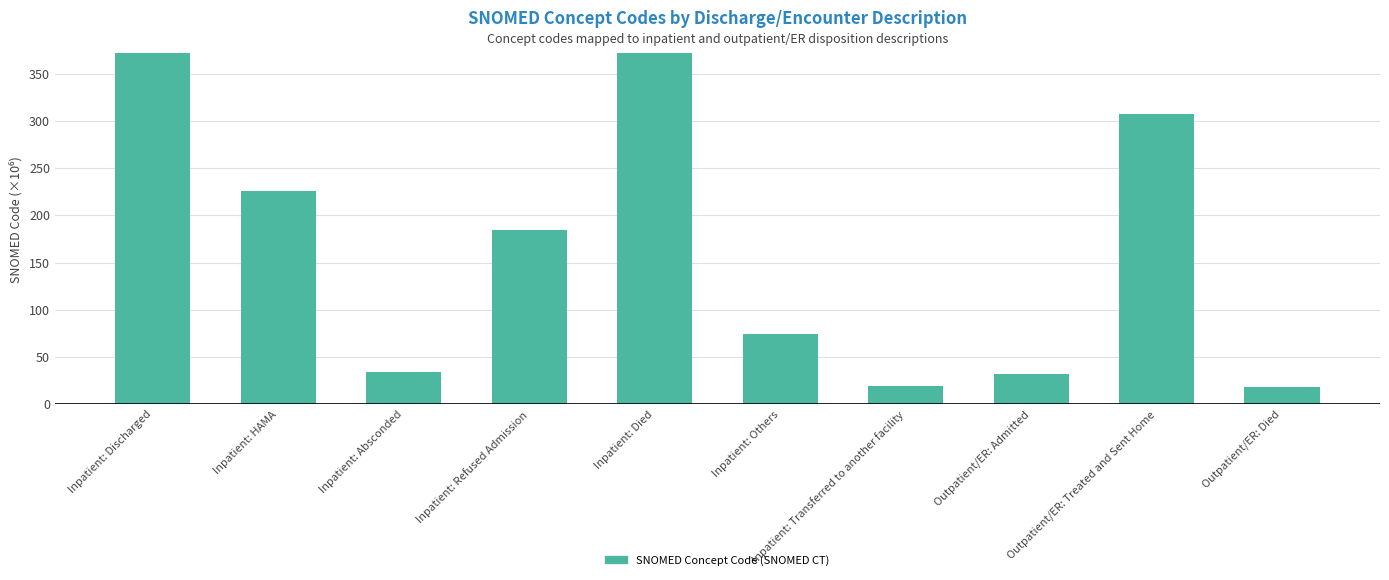

Between Inpatient: Others and Outpatient/ER: Died, which is larger?

Inpatient: Others